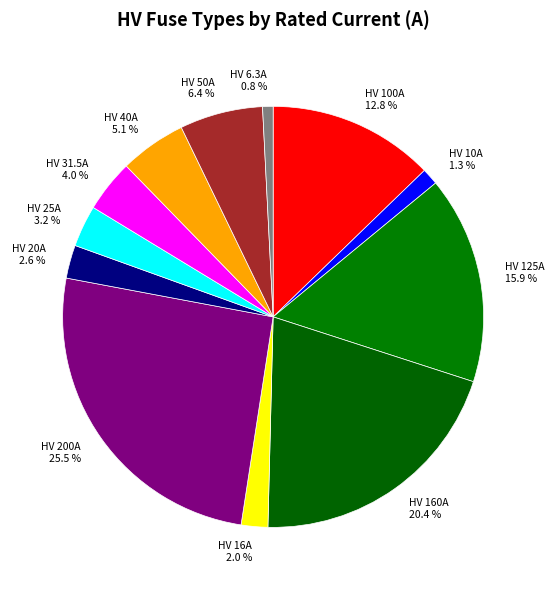

To the nearest percent, what portion does HV 160A represent?

20%